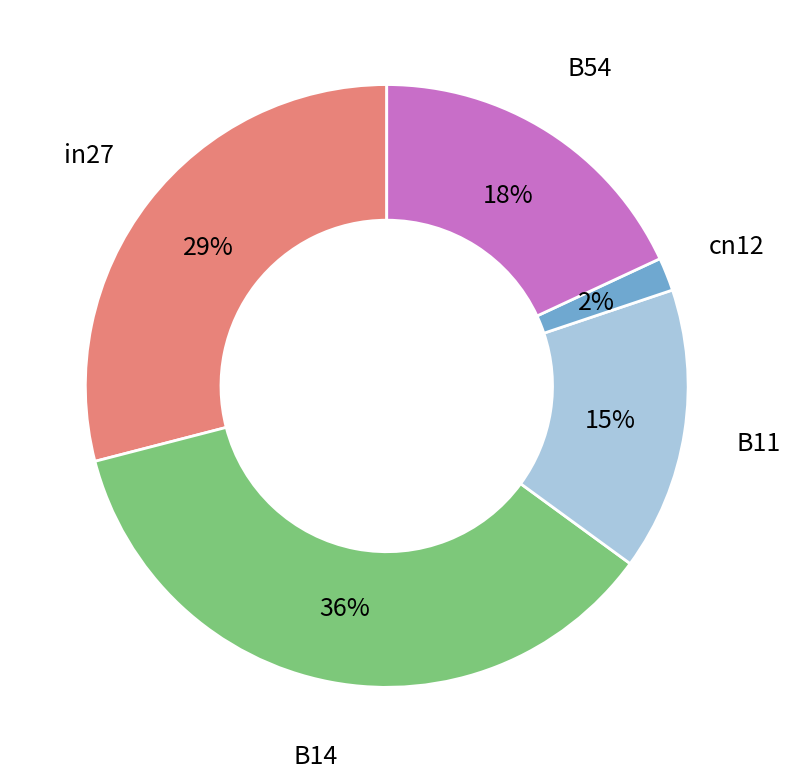

To the nearest percent, what is the average slice percentage?

20%